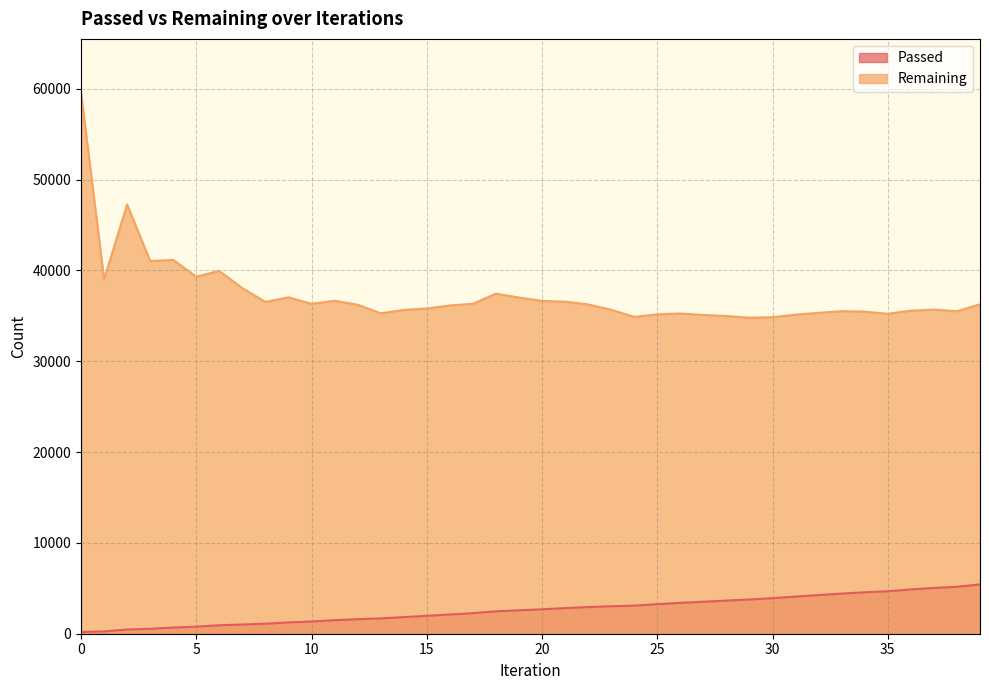

True or false: Remaining has a value of 35220 at 35.

True